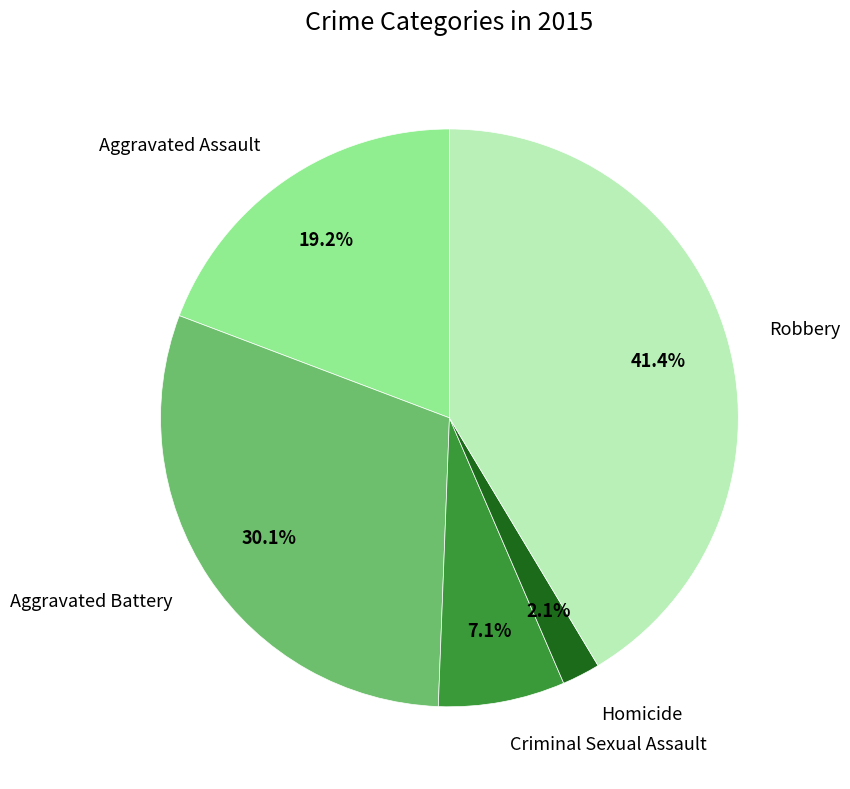

Is it true that Robbery is 41% of the pie?

True